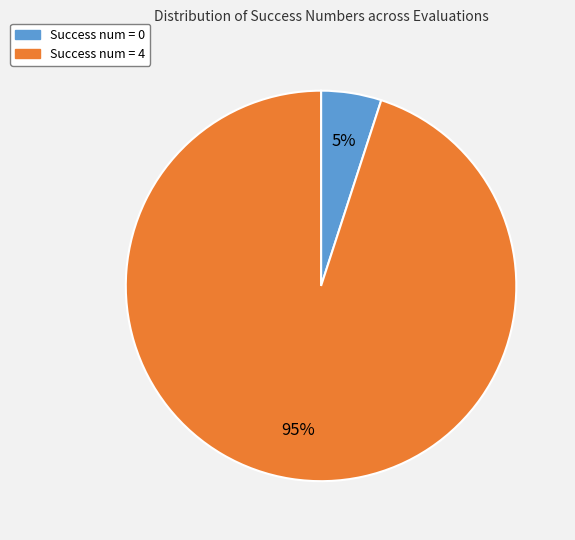

Does any single category account for the majority?

Yes